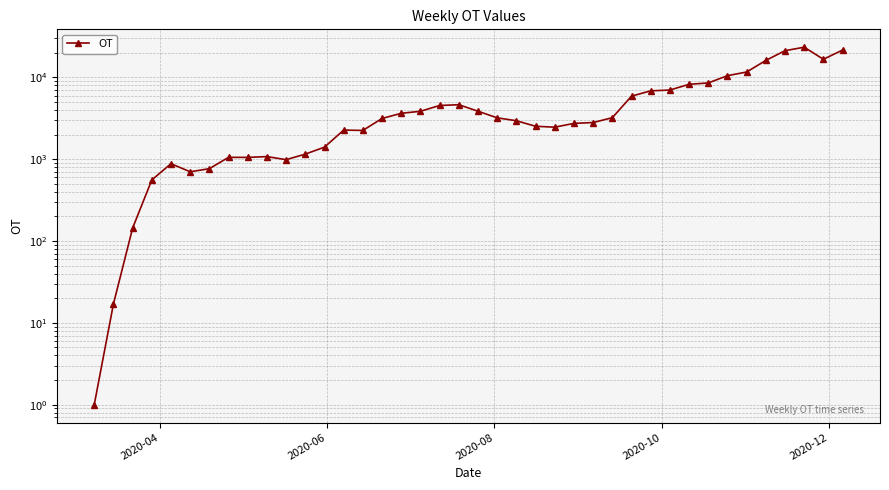

Reading left to right, what are all the values shown in this chart?

1	17	144	558	881	702	766	1054	1052	1076	987	1154	1405	2269	2247	3149	3638	3852	4532	4633	3856	3202	2952	2525	2463	2739	2806	3215	5897	6843	7003	8226	8550	10488	11628	16111	21187	23368	16633	21598